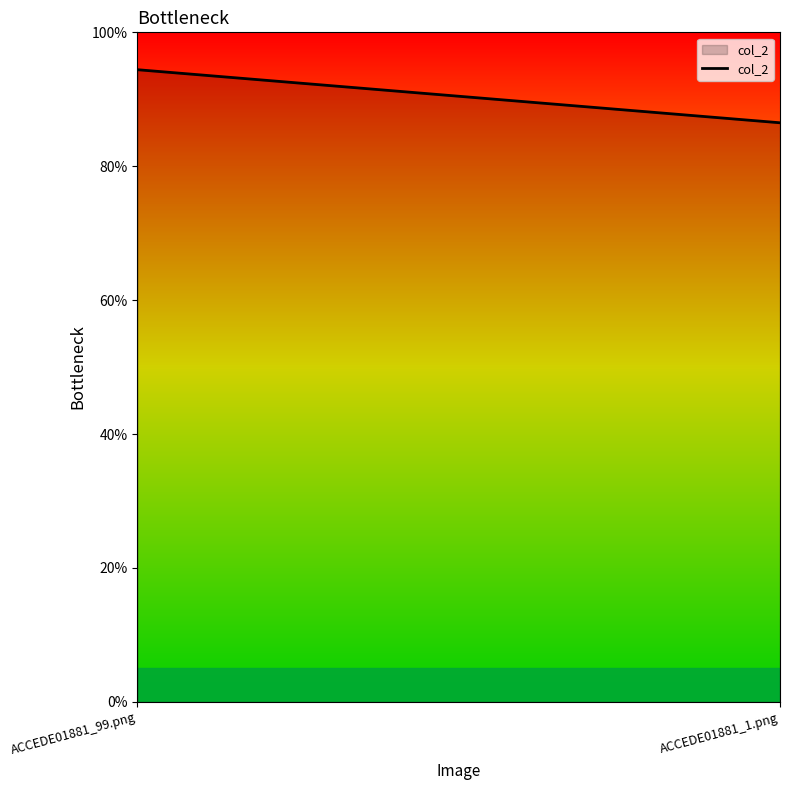

Is it true that the value at ACCEDE01881_99.png is 0.9?

True